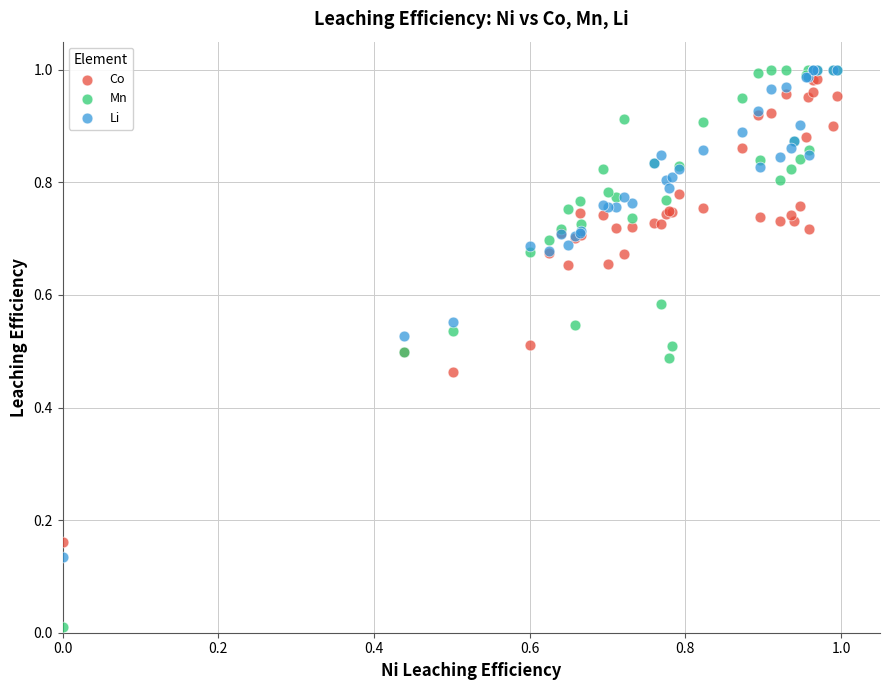

What are all the series names shown in the legend?

Co, Mn, Li